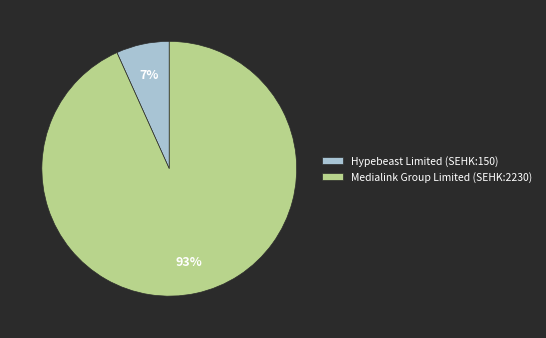

True or false: Hypebeast Limited (SEHK:150) accounts for 7% of the total.

True